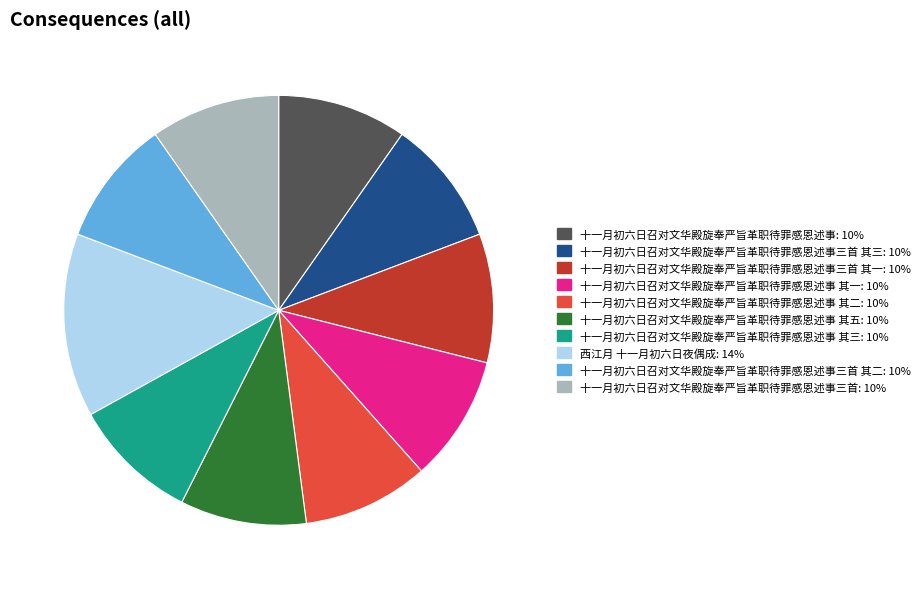

Is there any slice that represents more than half of the pie?

No